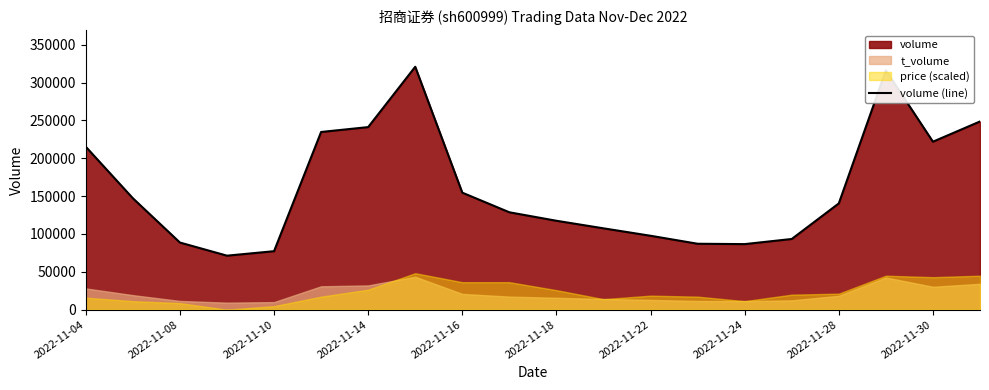

What is the minimum value shown in the chart?

71316